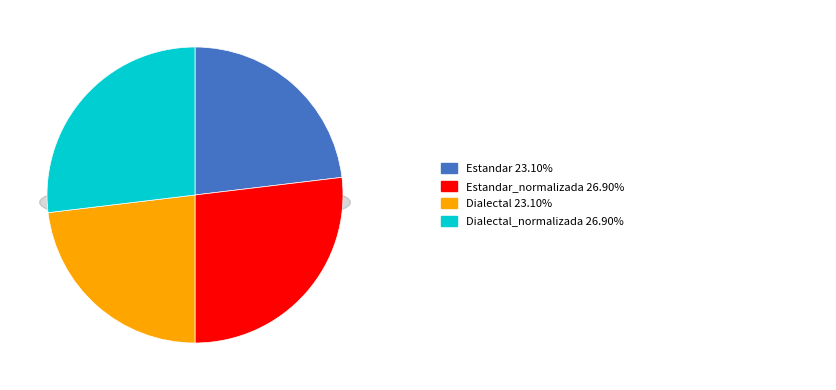

To the nearest percent, what percentage of the pie is Estandar?

23%